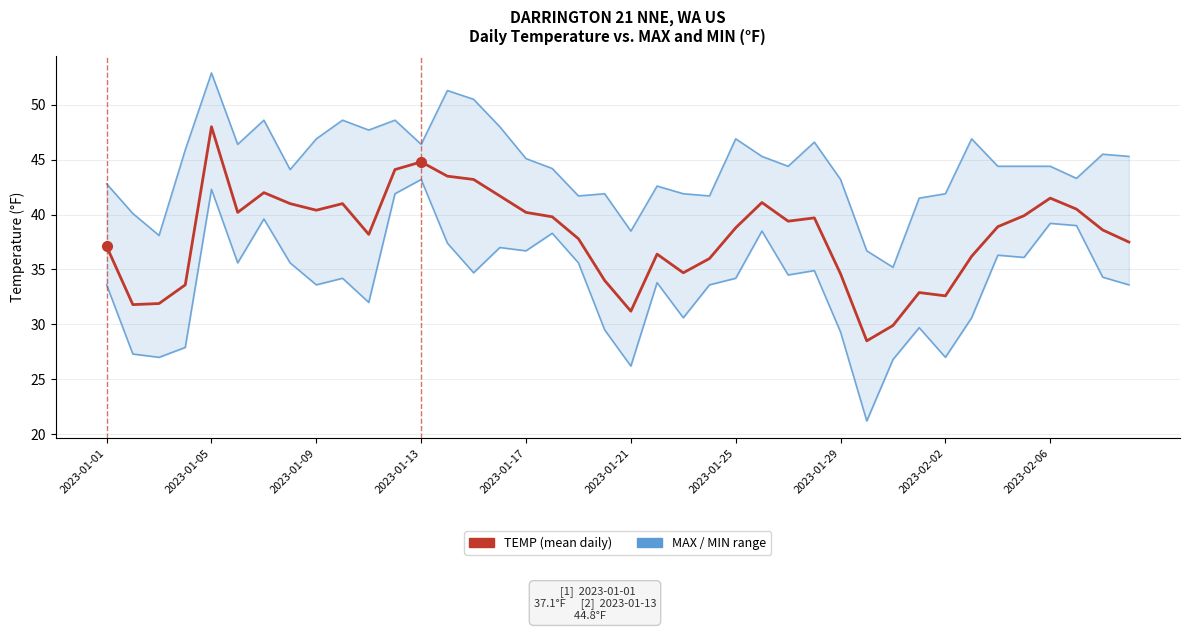

What is the total value across all series at 31?

104.1